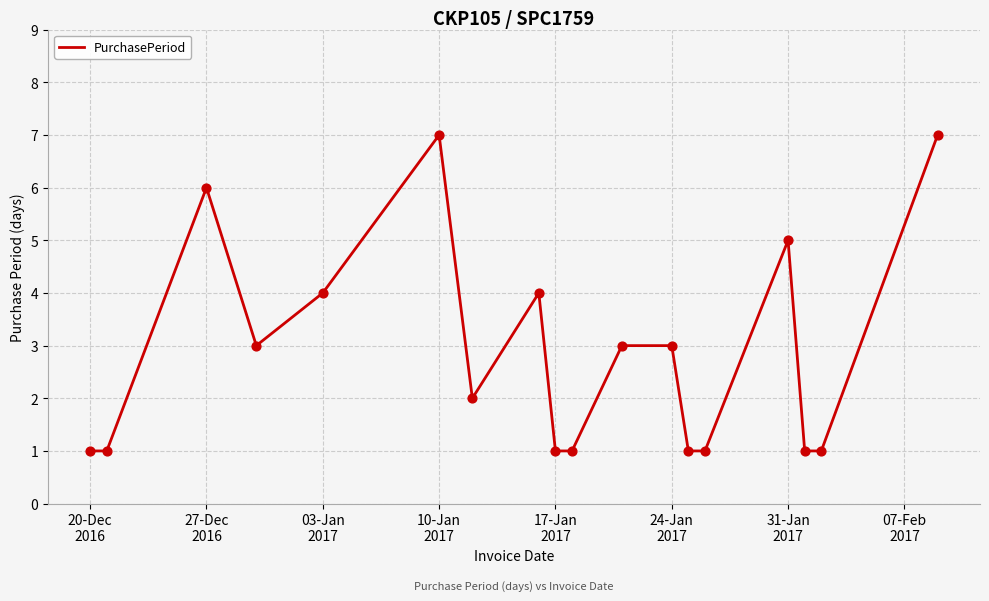

What is the difference between the maximum and minimum values?

6